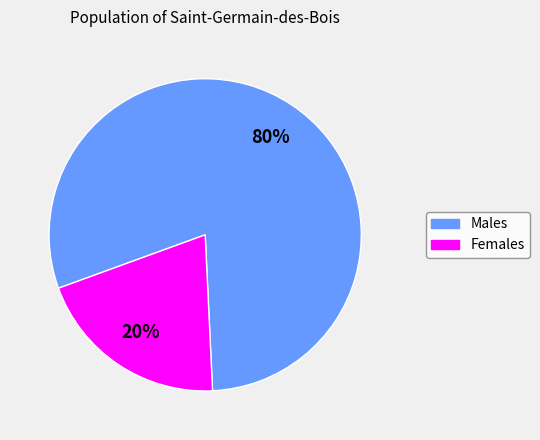

To the nearest percent, what is the average slice percentage?

50%